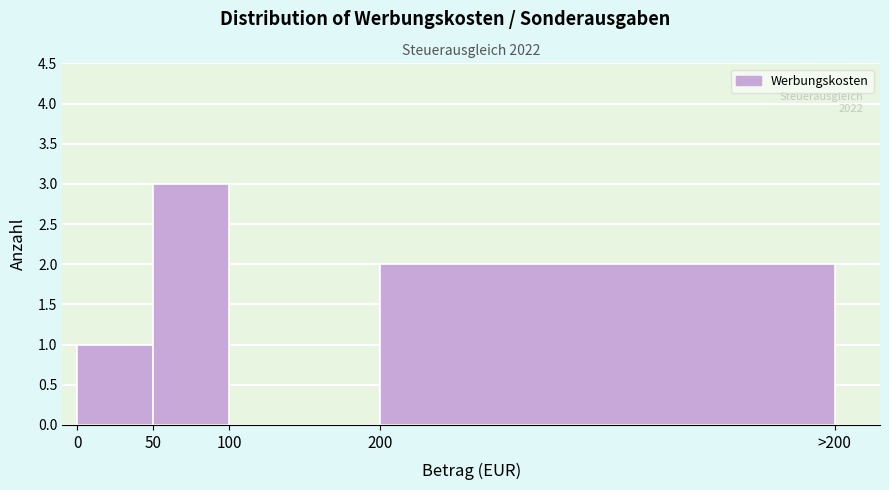

Reading left to right, what are all the values shown in this chart?

0=1	50=3	100=0	200=2